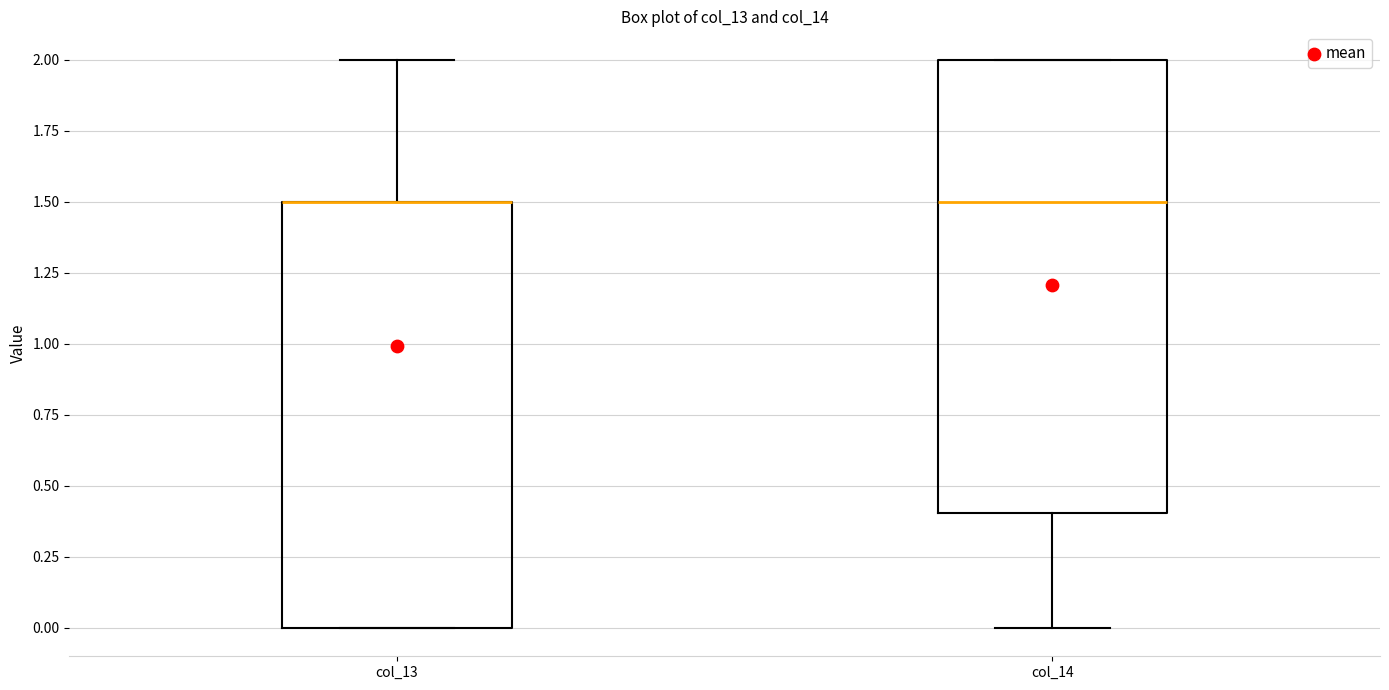

Comparing the boxes themselves (not the whiskers), which one is the tallest?

col_14